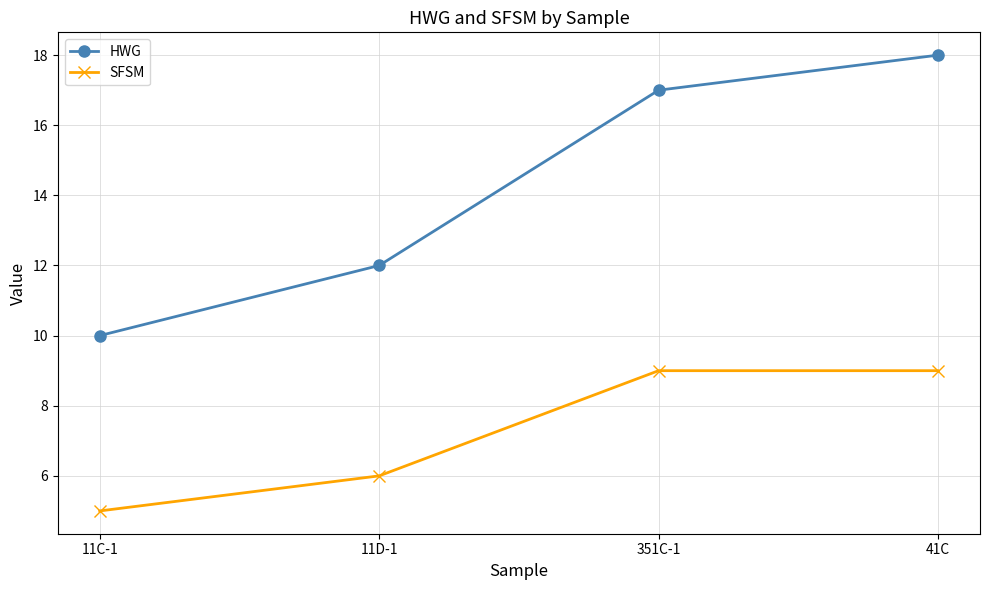

What is the difference between the maximum and minimum values in the HWG series?

8